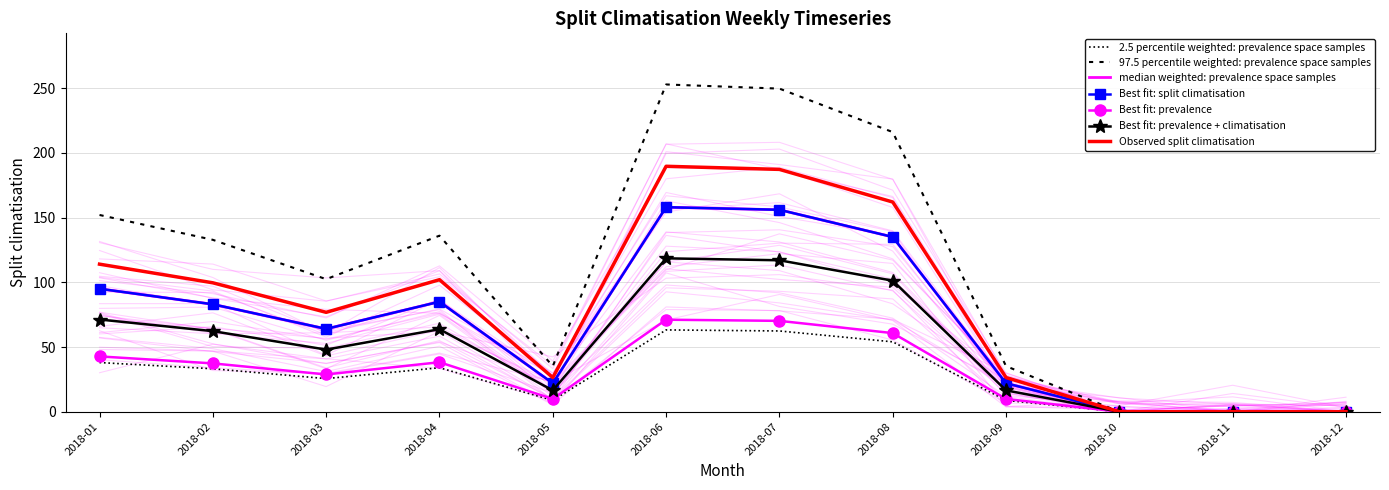

What is the difference between the maximum and minimum values?

158